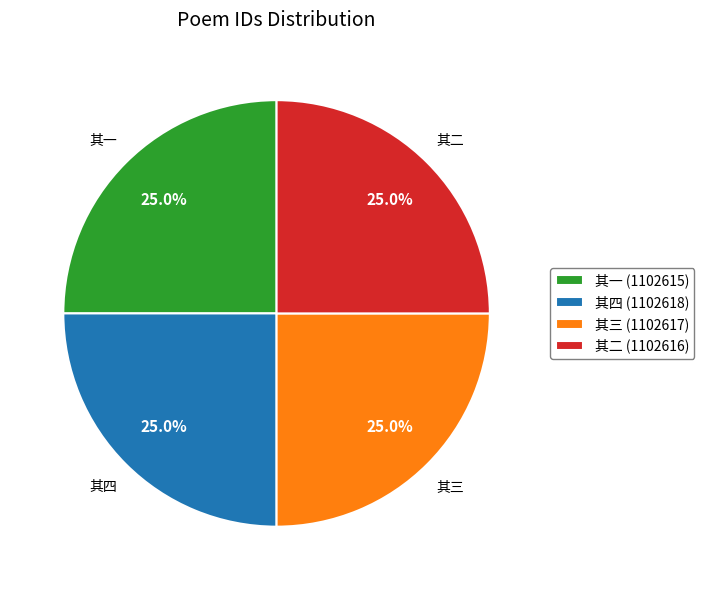

Is there a majority slice in this chart?

No